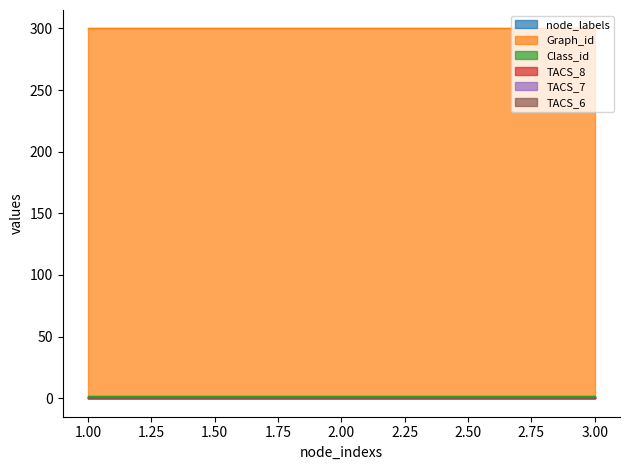

Is it true that Graph_id equals 427 at 3?

False